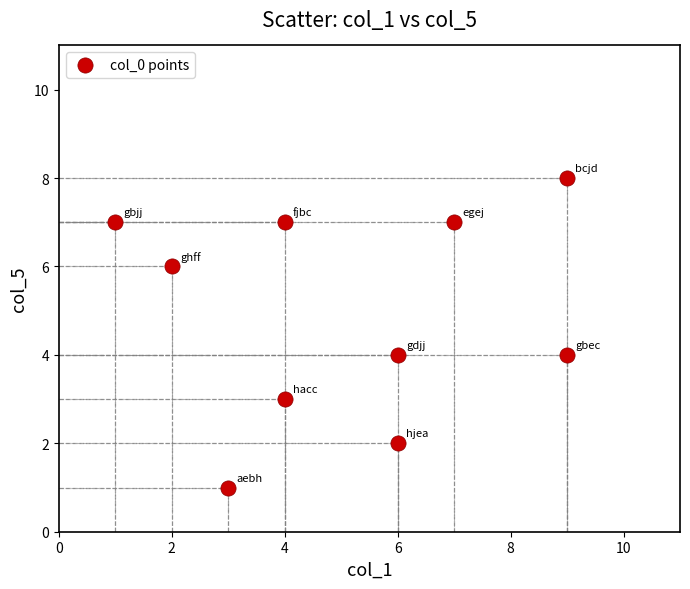

What is the range of Y values (max minus min)?

7